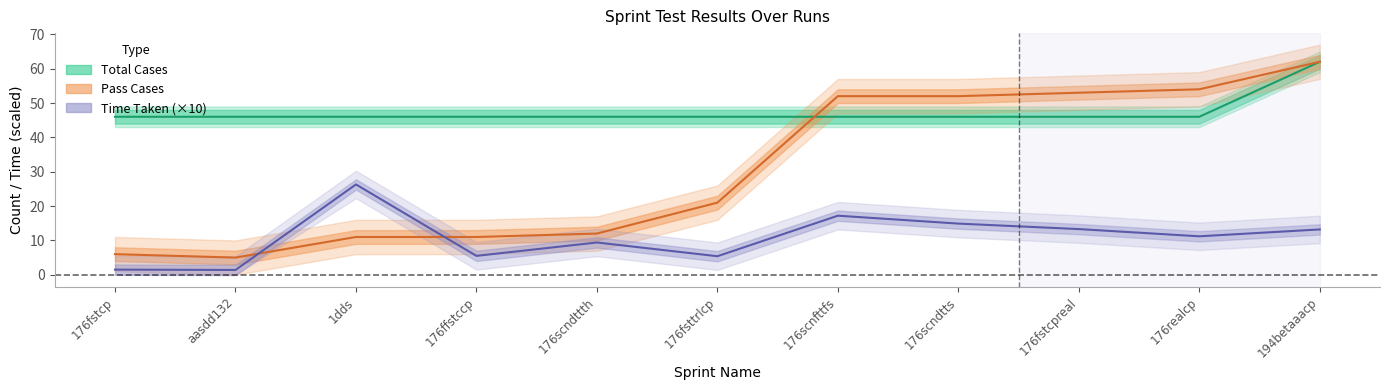

List the labels in order of Pass Cases value, smallest first.

aasdd132, 176fstcp, 1dds, 176ffstccp, 176scndttth, 176fsttrlcp, 176scnfttfs, 176scndtts, 176fstcpreal, 176realcp, 194betaaacp